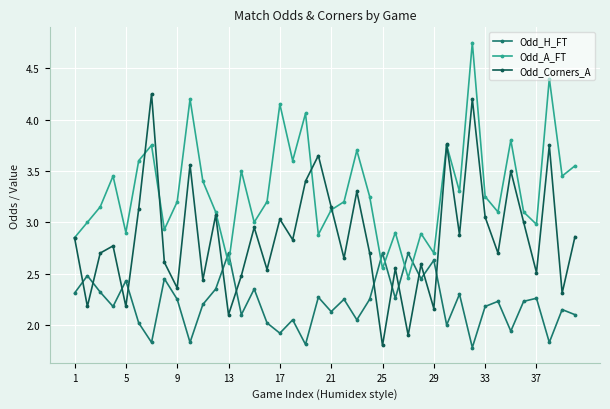

What is the minimum value shown in the chart?

1.8